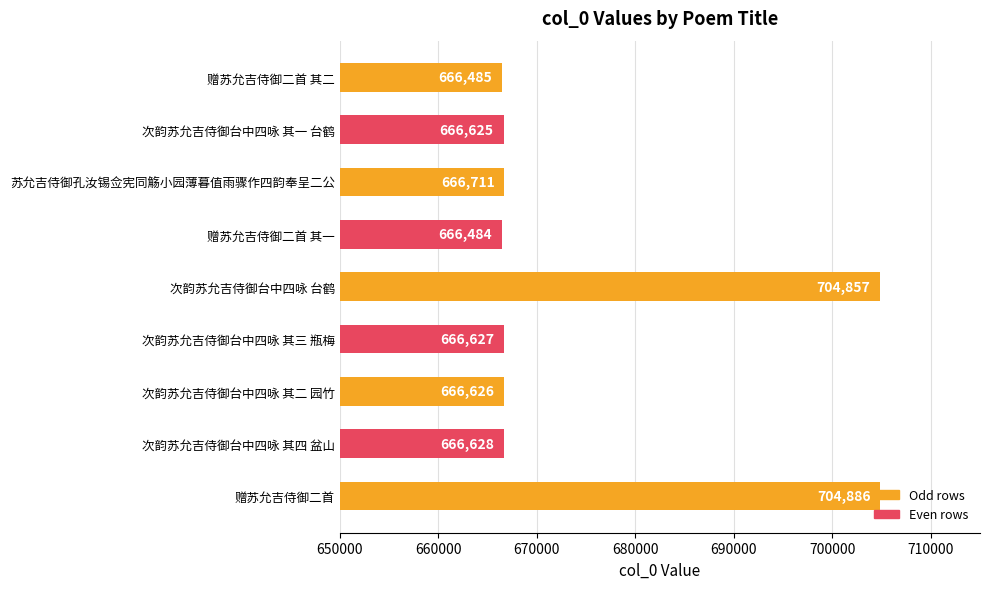

What is the average value?

675103